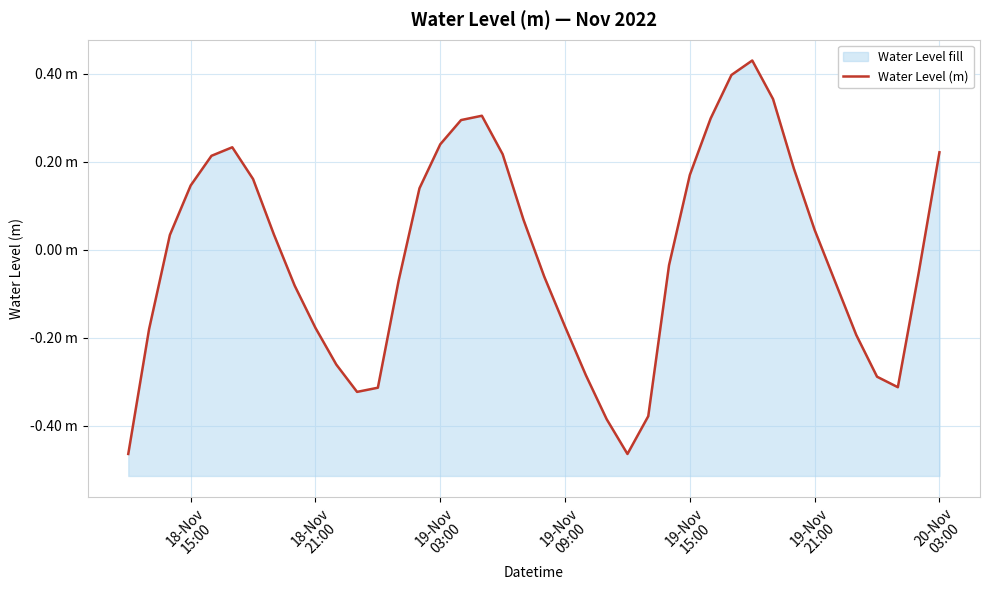

What is the value of the 20th point from the left?

0.1